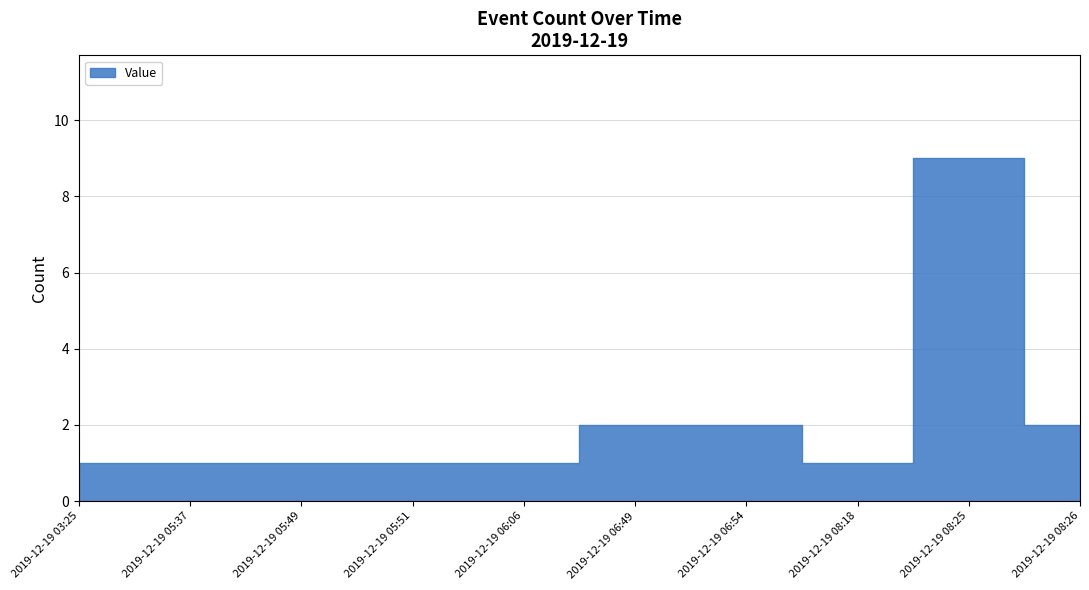

The value at 2019-12-19 08:25 is 9. True or false?

True